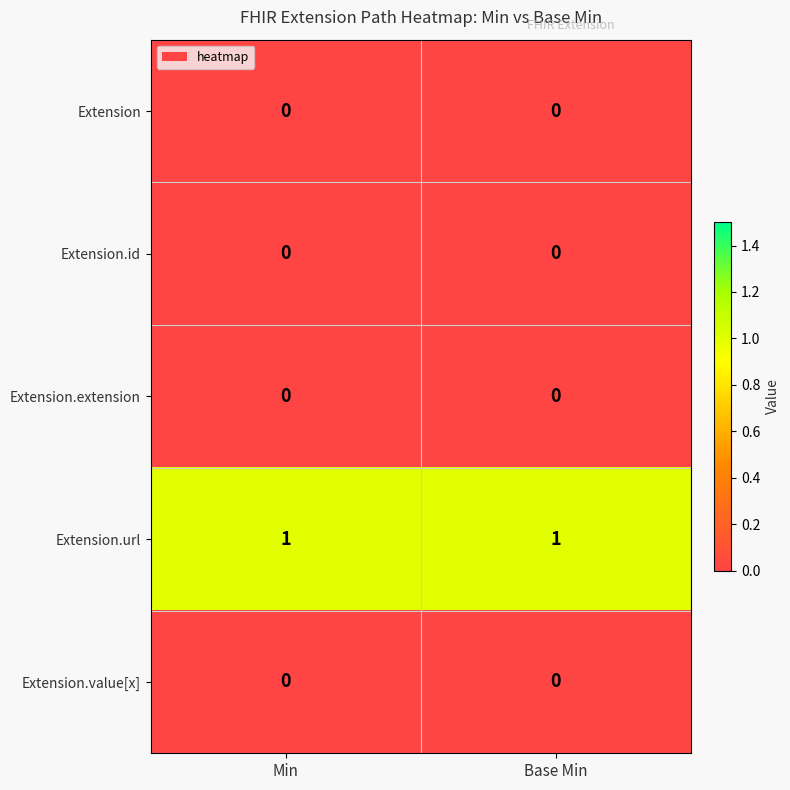

The value of Extension.url at Min is 1. True or false?

True